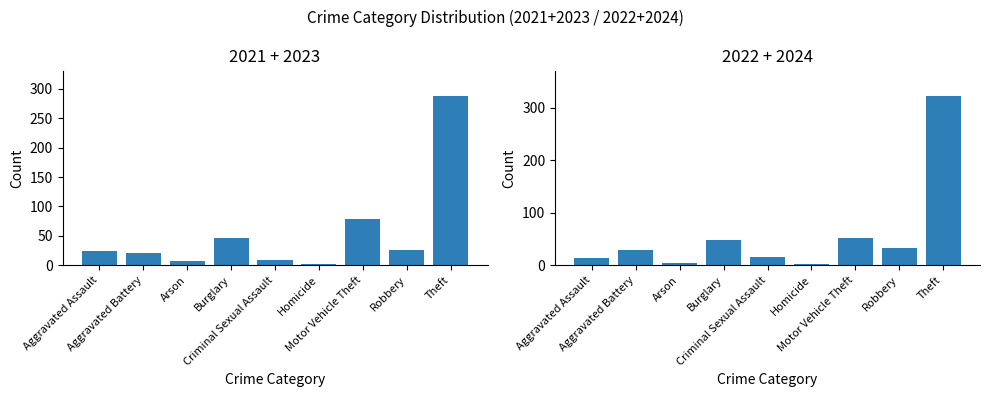

What is the difference between the maximum and minimum values in the 2024 series?

312